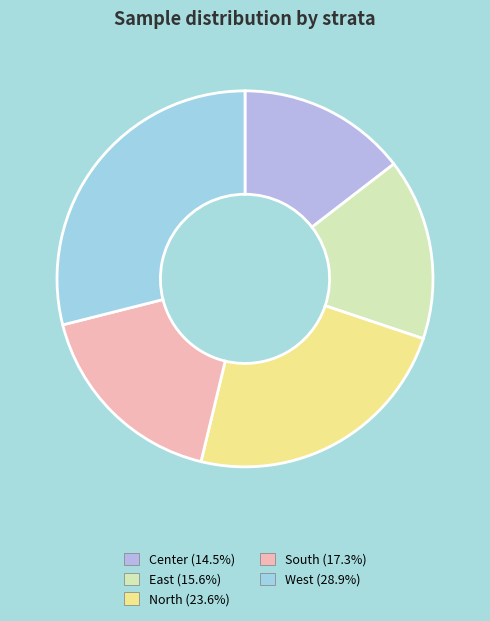

Combined, do East and West account for over 50%?

No